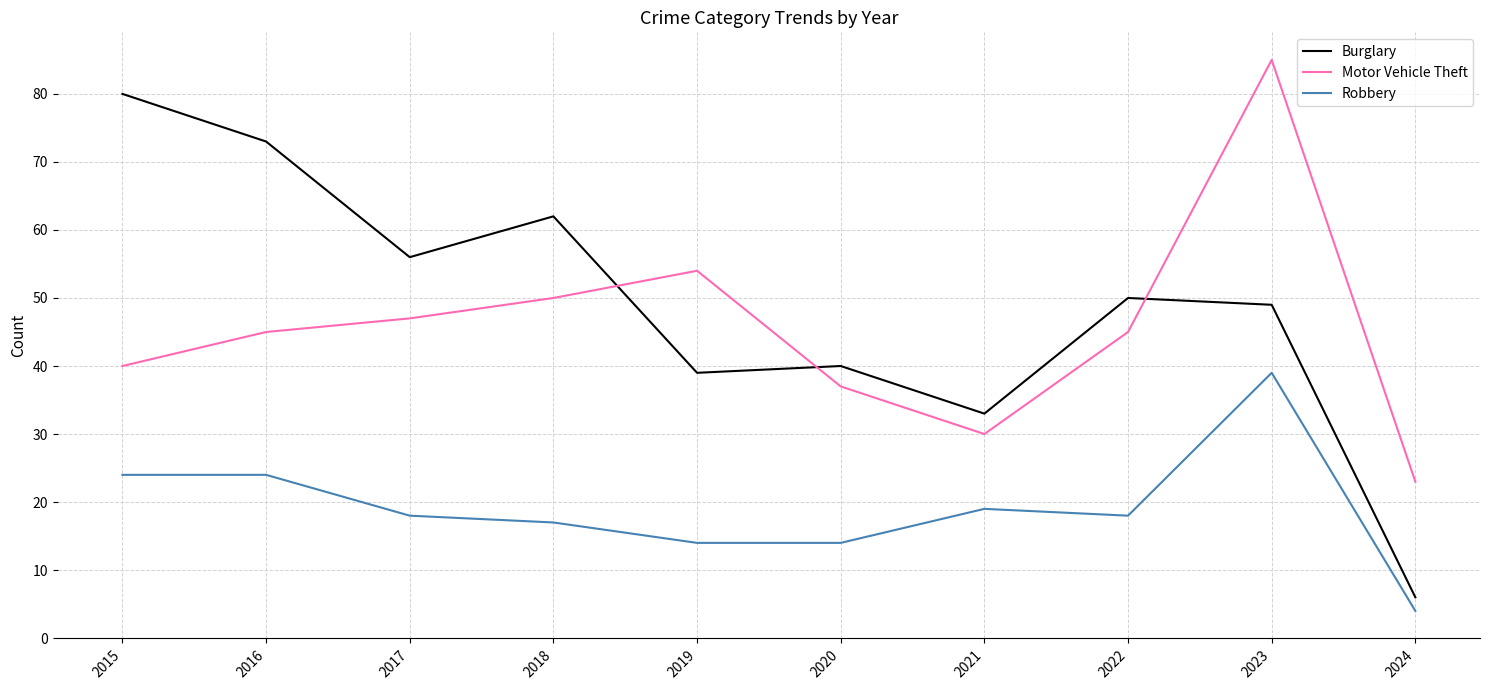

Where is Motor Vehicle Theft nearest to the value 54?

2019